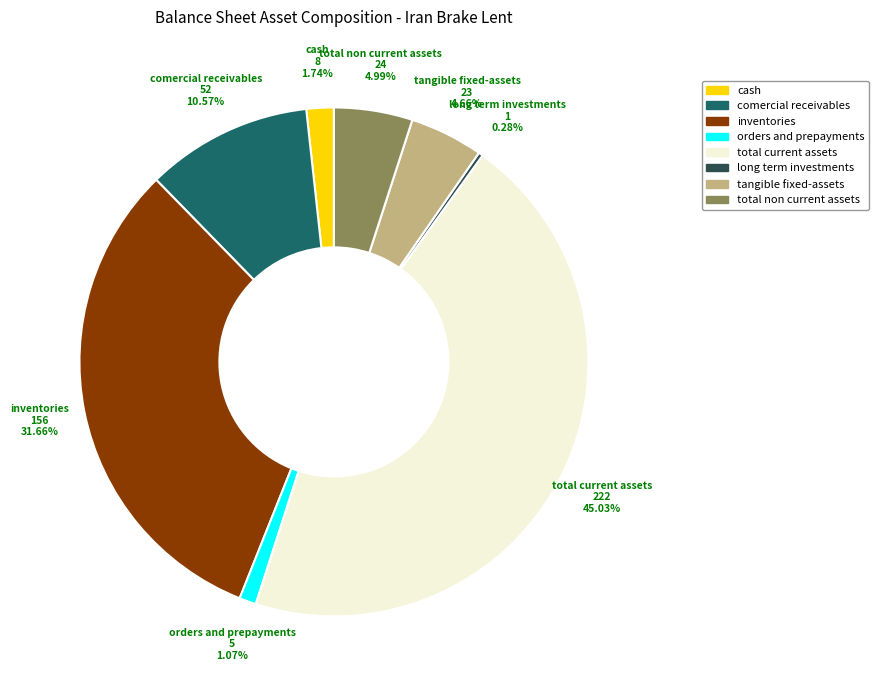

Does any single category account for the majority?

No